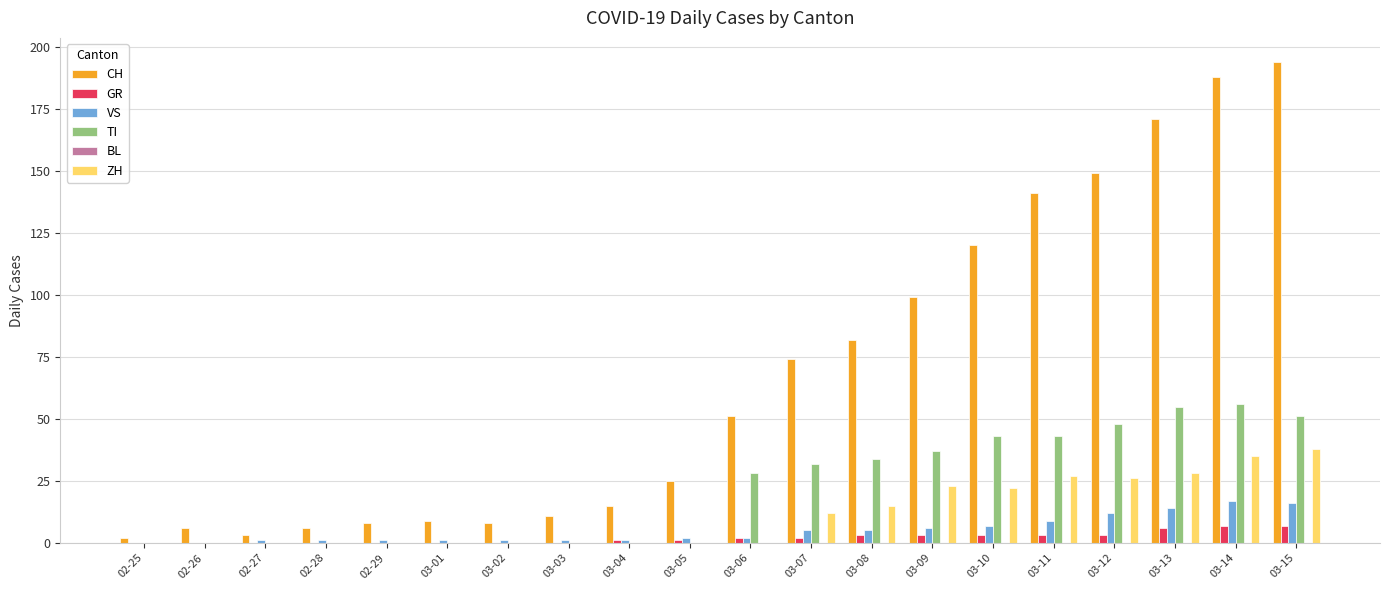

How many data points does each series have?

20